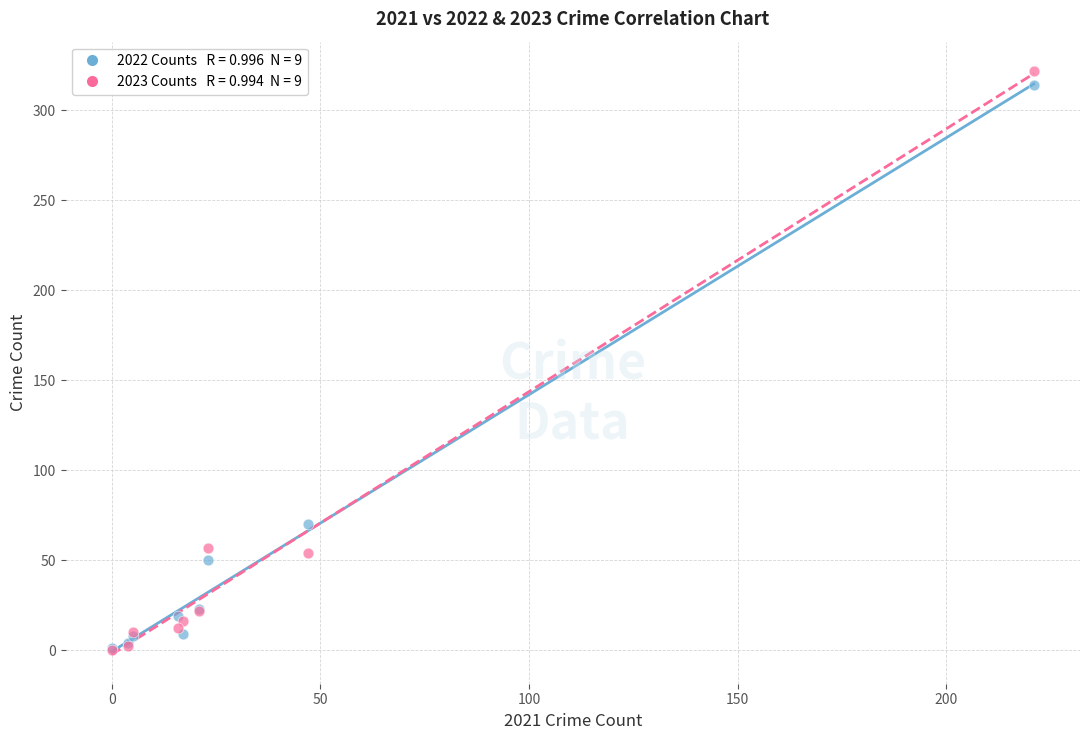

Across all series, what Y value is closest to 161?

70